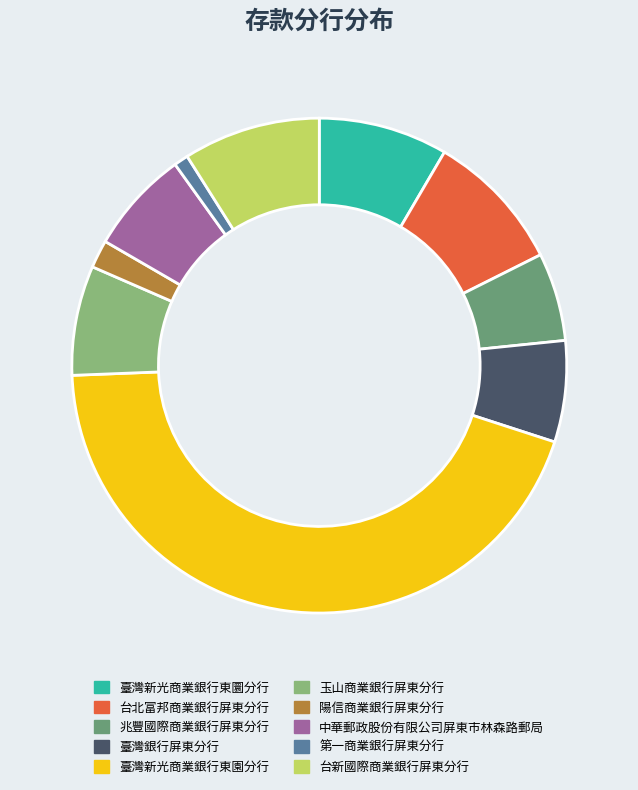

The 臺灣新光商業銀行東園分行 slice represents 54% of the pie. True or false?

False